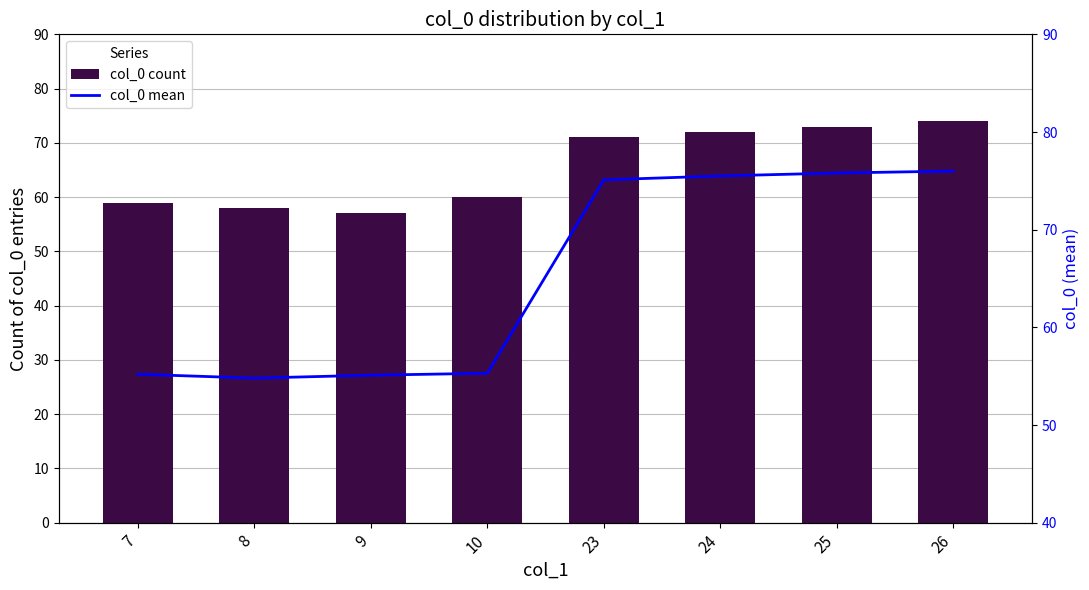

Reading left to right, transcribe all the data shown in this chart.

col_0 count: 7=59.0	8=58.0	9=57.0	10=60.0	23=71.0	24=72.0	25=73.0	26=74.0
col_0 mean: 7=55.2	8=54.8	9=55.1	10=55.3	23=75.1	24=75.5	25=75.8	26=76.0